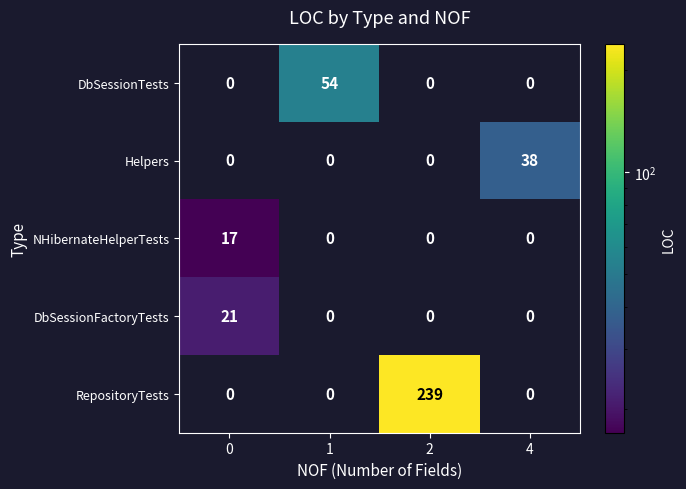

What is the maximum value for RepositoryTests?

239